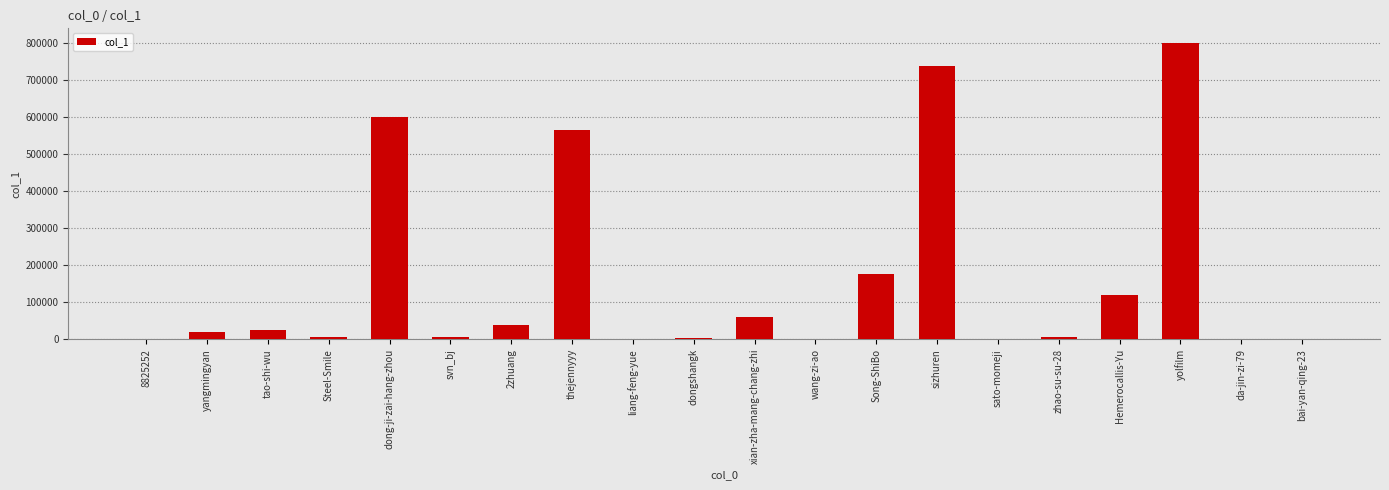

At which label is the value closest to 400157?

thejennyyy